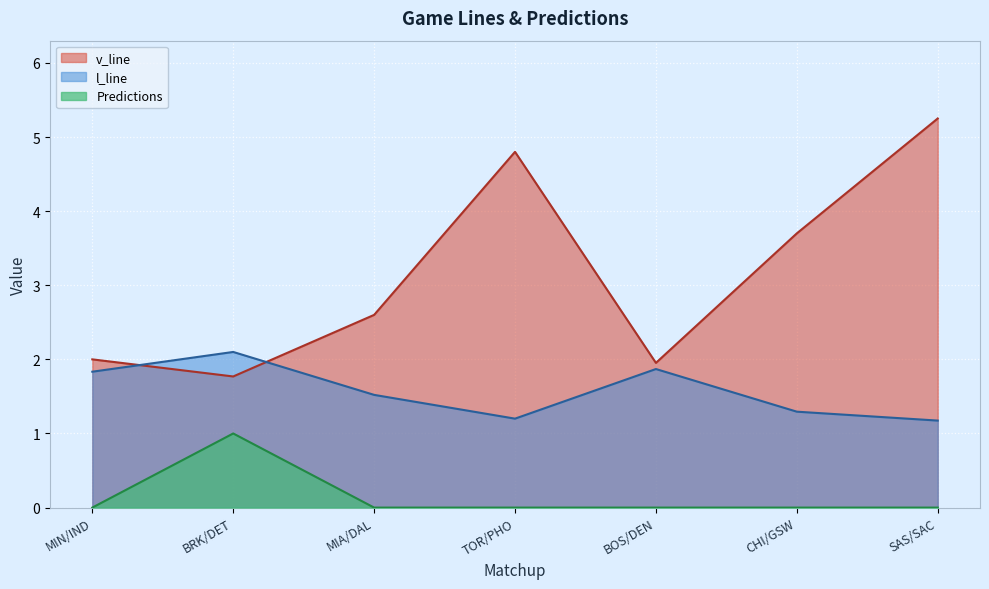

What is the difference between the maximum and minimum values in the Predictions series?

1.0